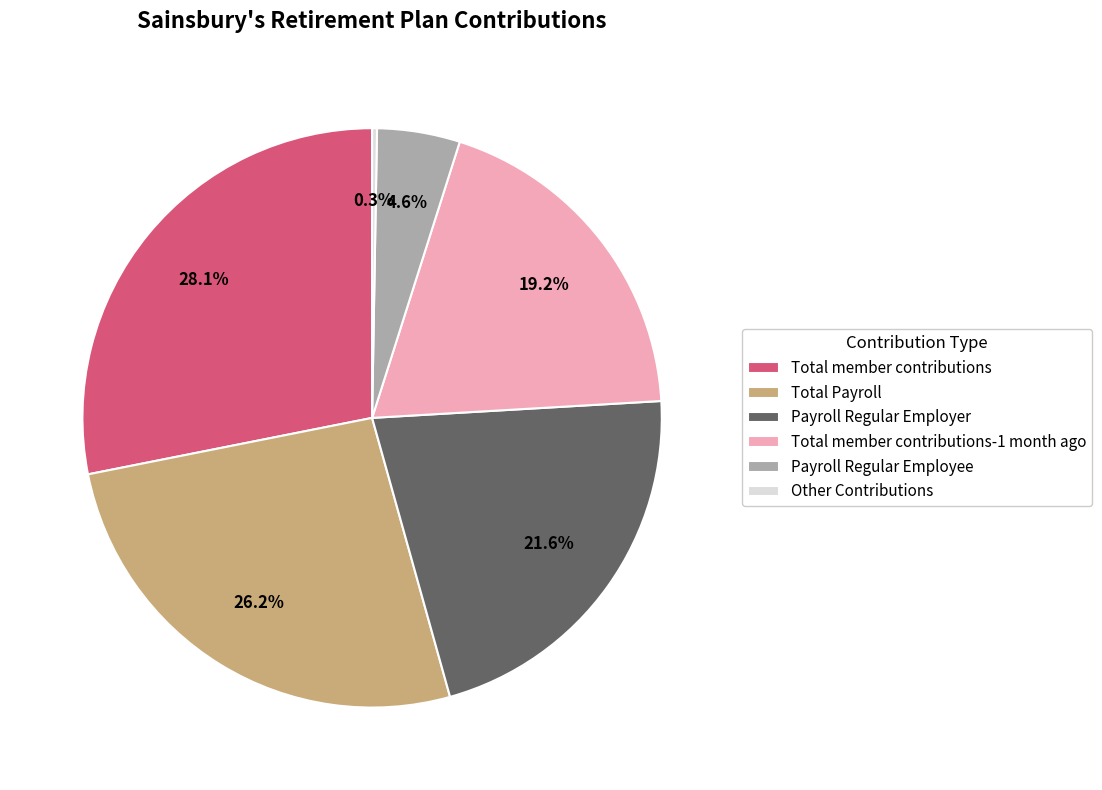

Is the sum of Total member contributions and Total member contributions-1 month ago greater than half?

No